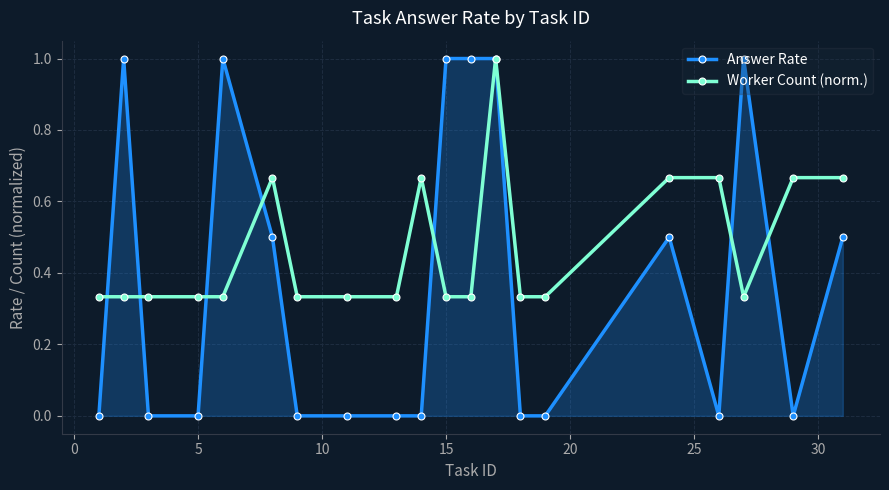

Which series has the largest total across all categories?

Worker Count (norm.)